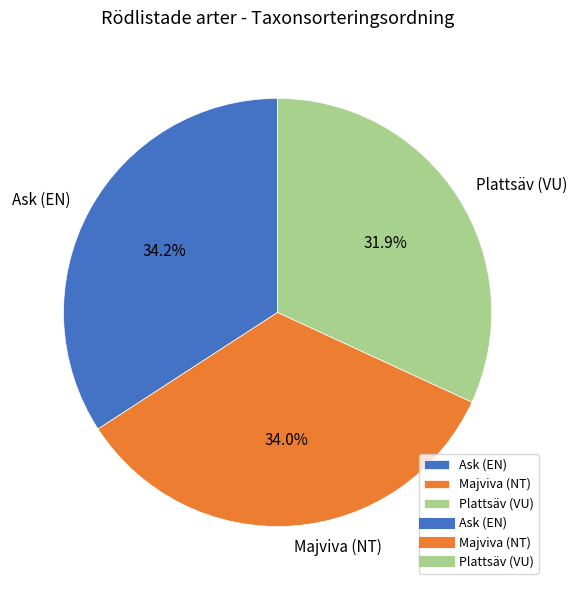

How many slices are in this pie chart?

3